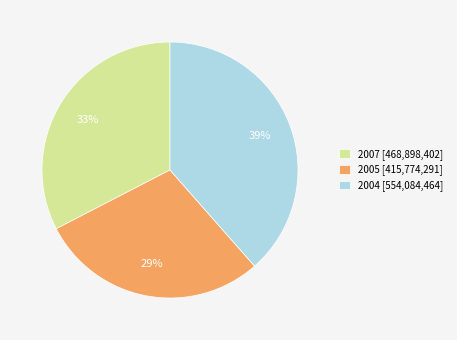

Is 2007 the majority of the pie?

No